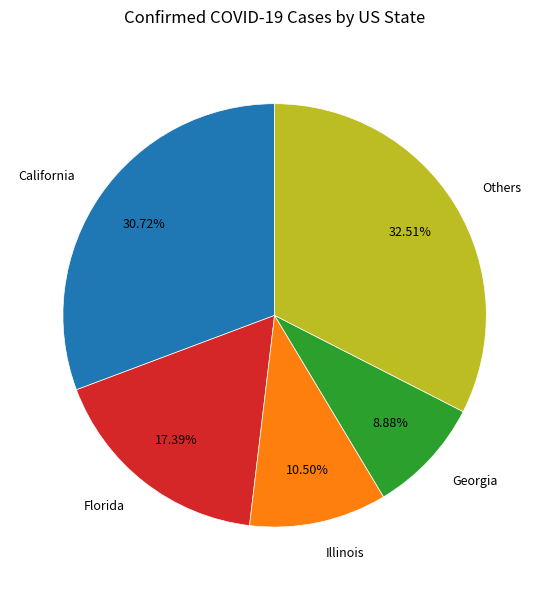

Do Georgia and Others together represent more than half of the pie?

No